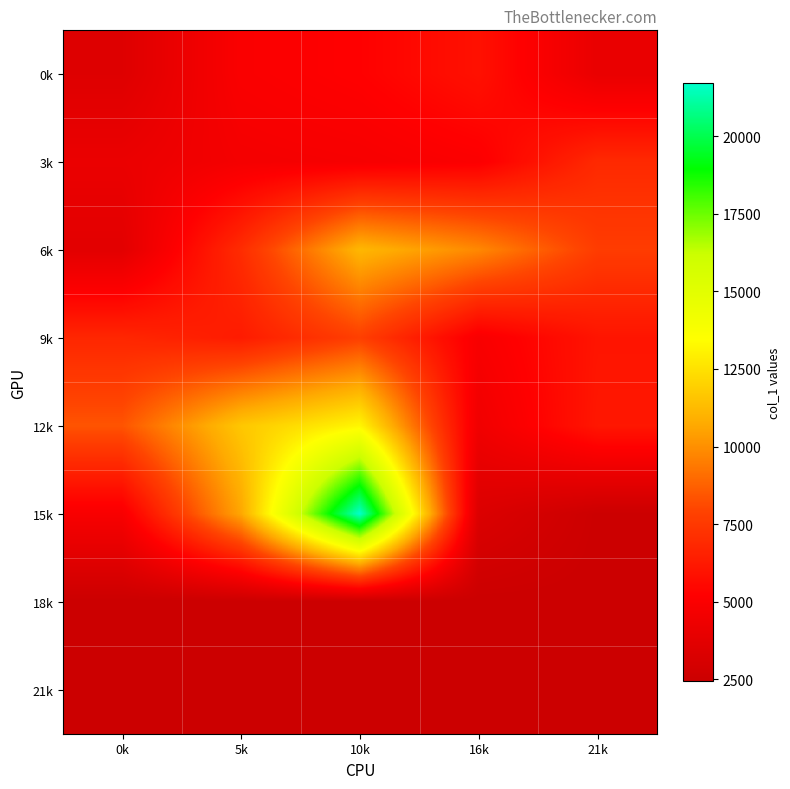

Rank the series at 0k from highest to lowest value.

12k, 9k, 15k, 3k, 6k, 0k, 18k, 21k